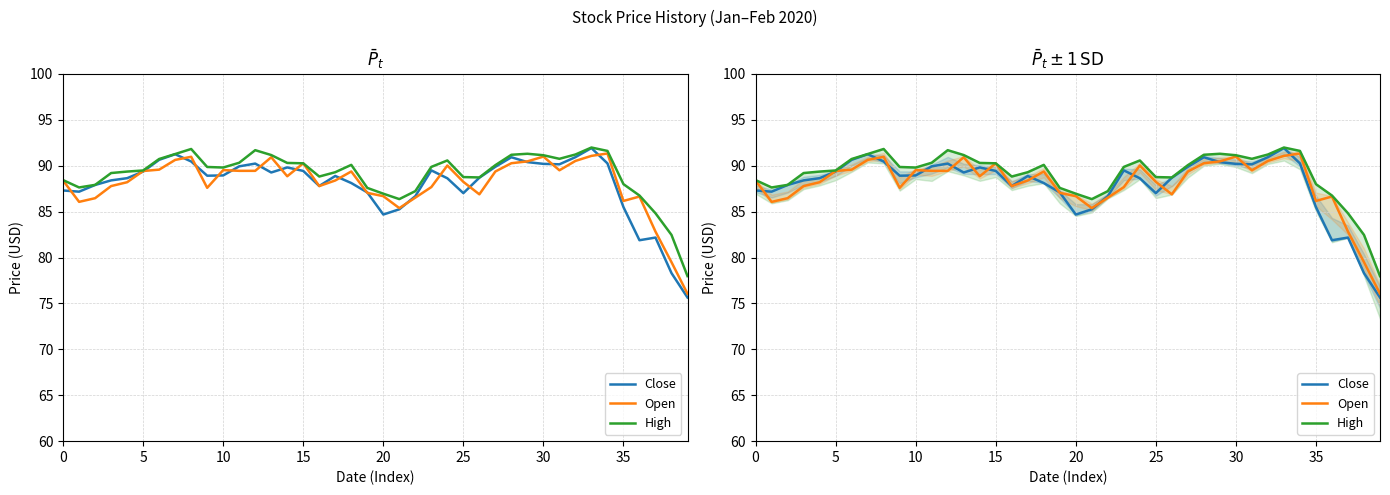

At which label is Open closest to 83?

37